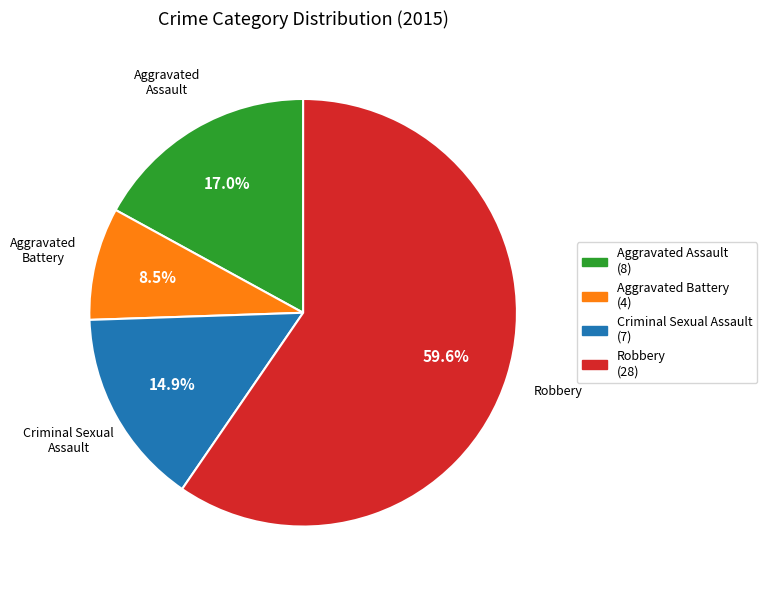

What is the largest slice in the pie chart?

Robbery